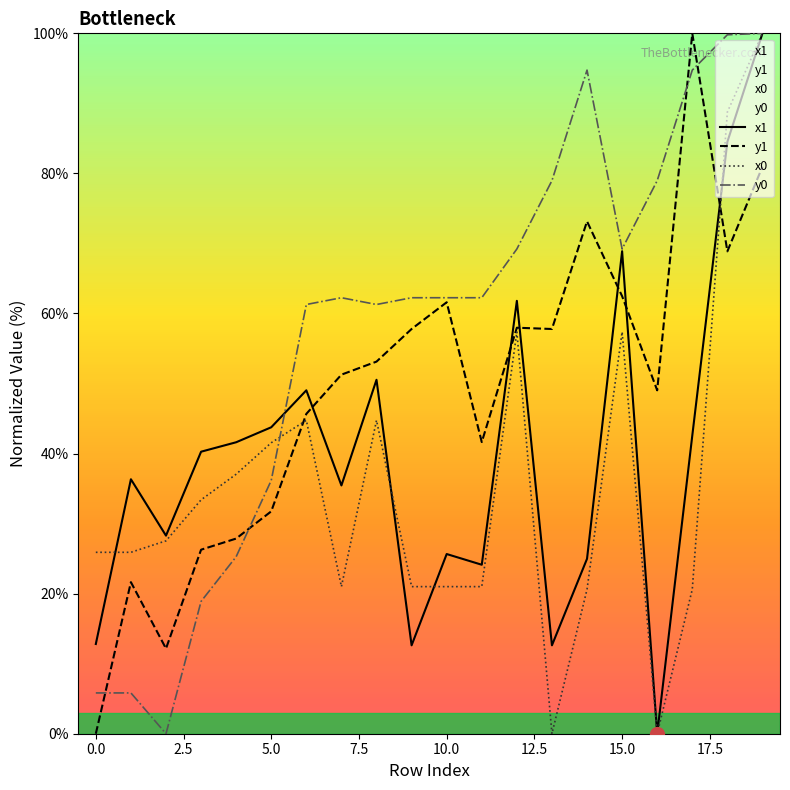

At which category does y0 reach its first local peak?

7